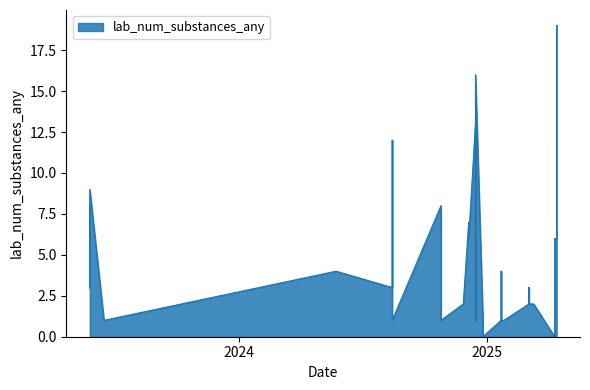

What is the change in value from 16 to 37?

-6